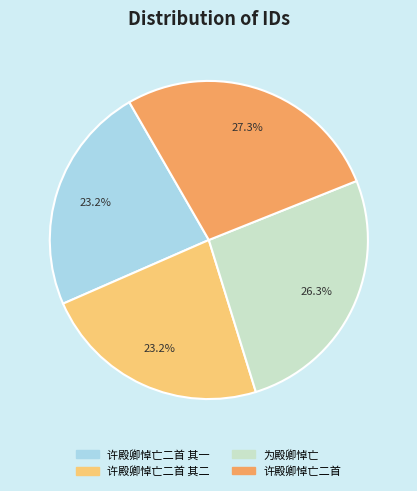

Does any single category account for the majority?

No